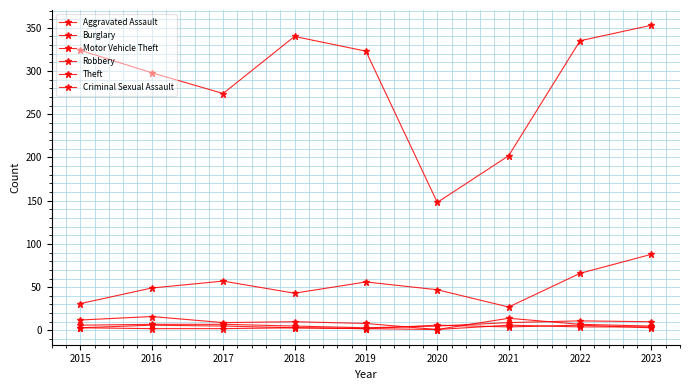

Rank the categories by Robbery value from lowest to highest.

2019, 2015, 2018, 2023, 2021, 2017, 2016, 2020, 2022